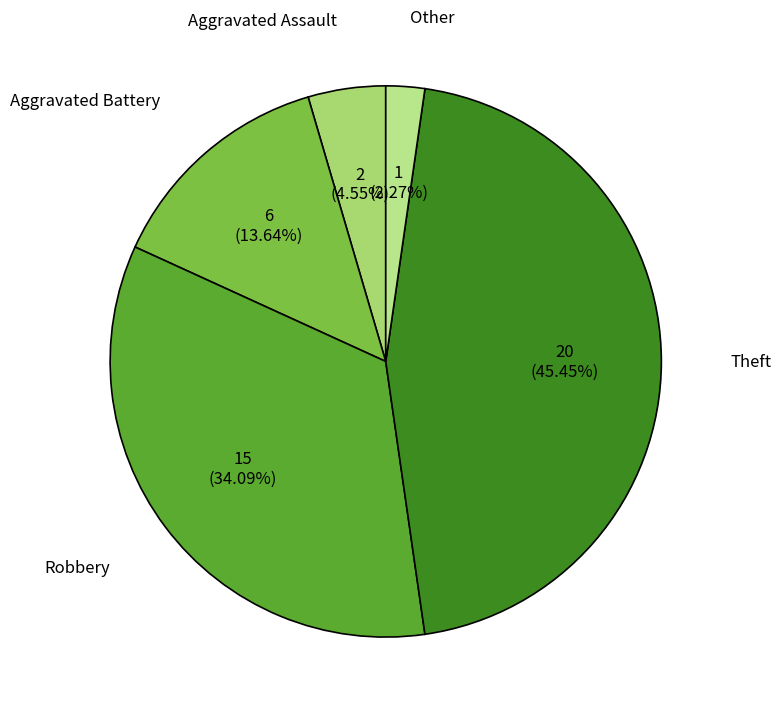

To the nearest percent, what portion does Aggravated Battery represent?

14%